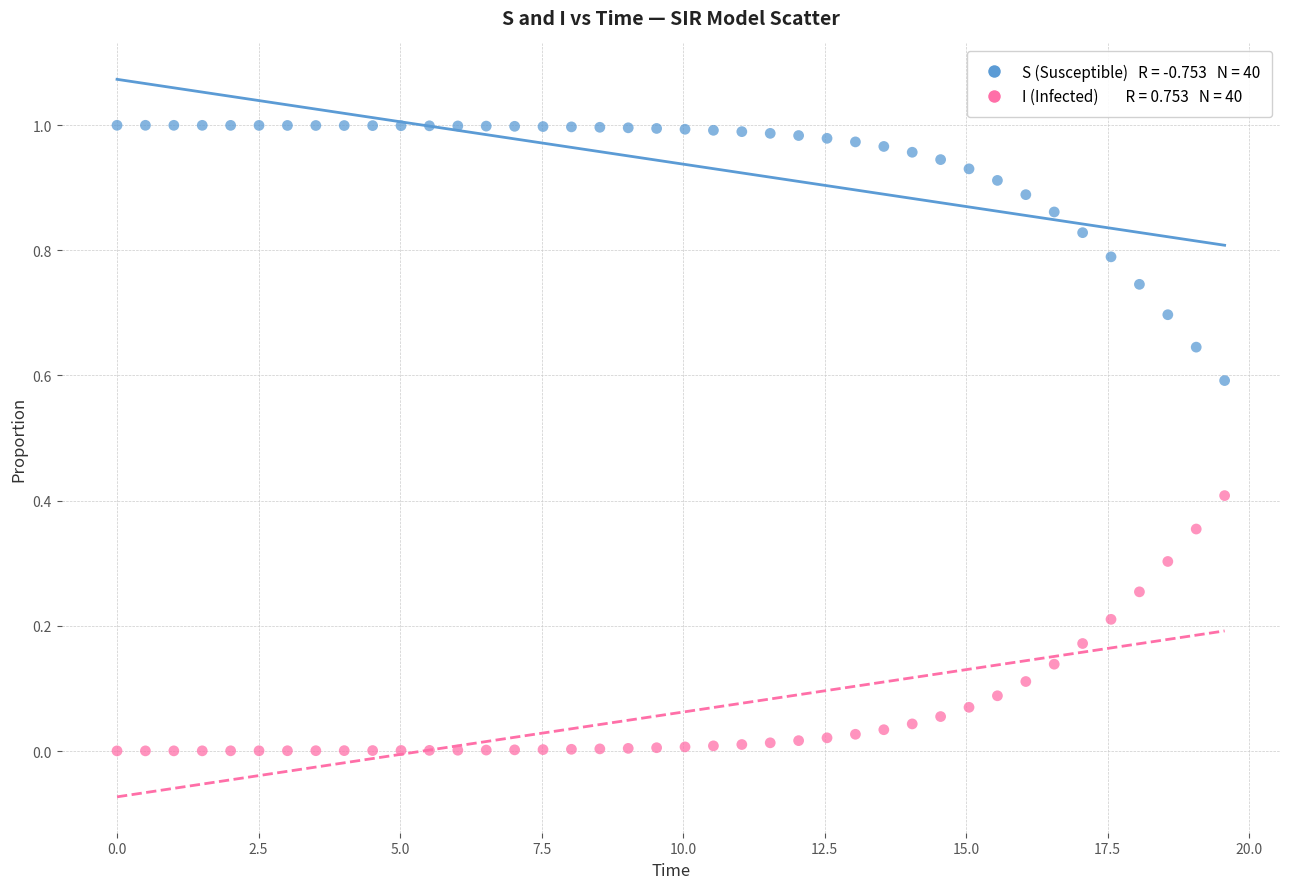

Across all data points, what is the range of X values (max minus min)?

19.6